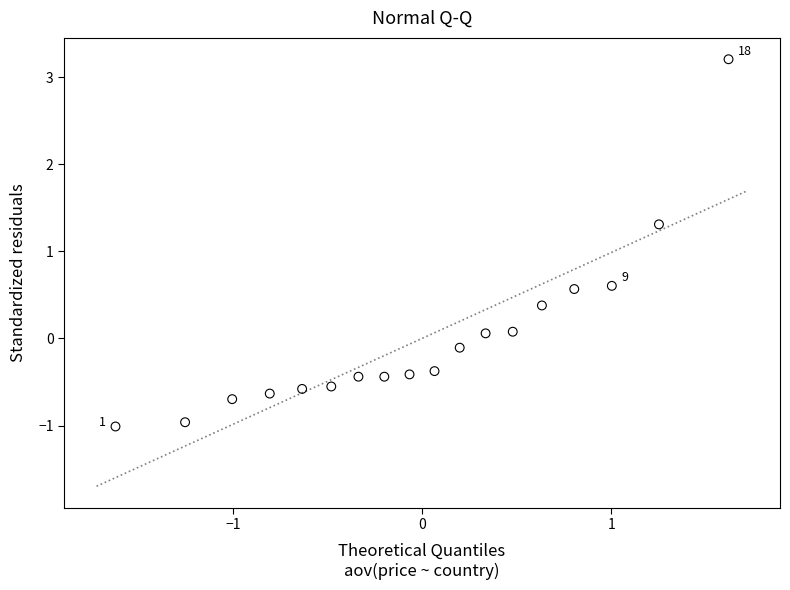

What is the range of Y values (max minus min)?

4.2